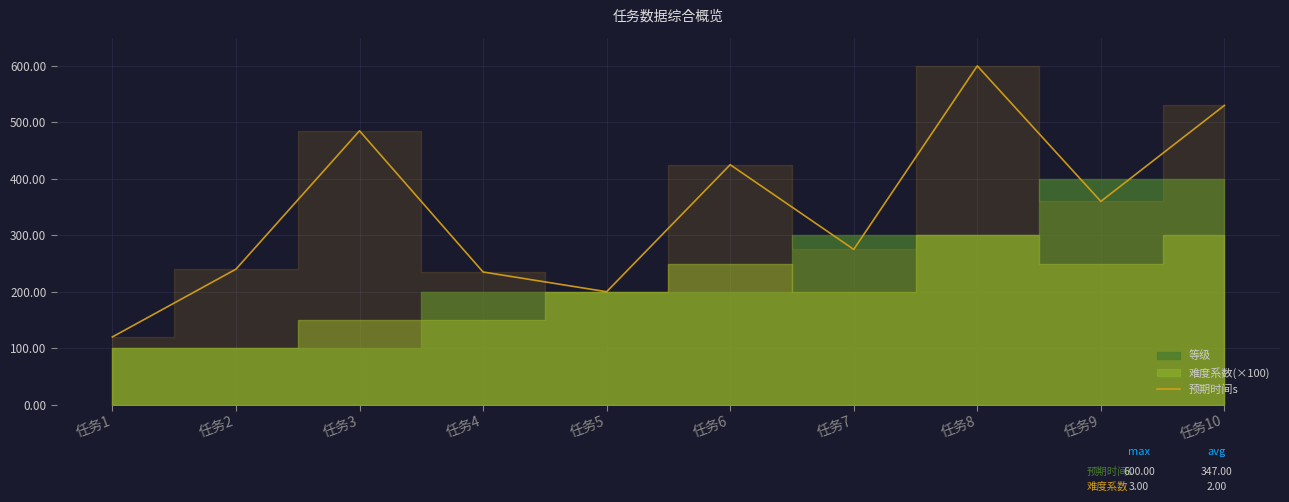

What is the difference between the maximum and minimum values?

480